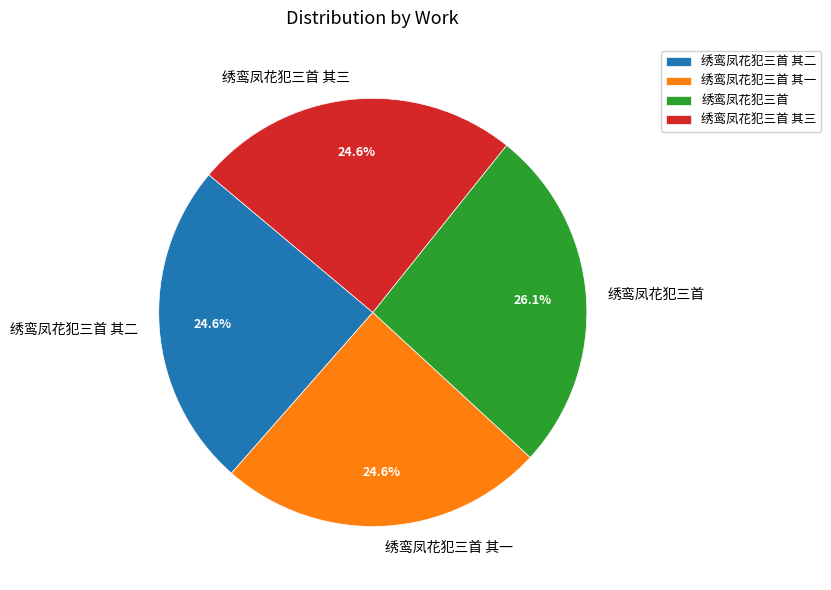

What portion of the pie excludes 绣鸾凤花犯三首 其三?

75.4%